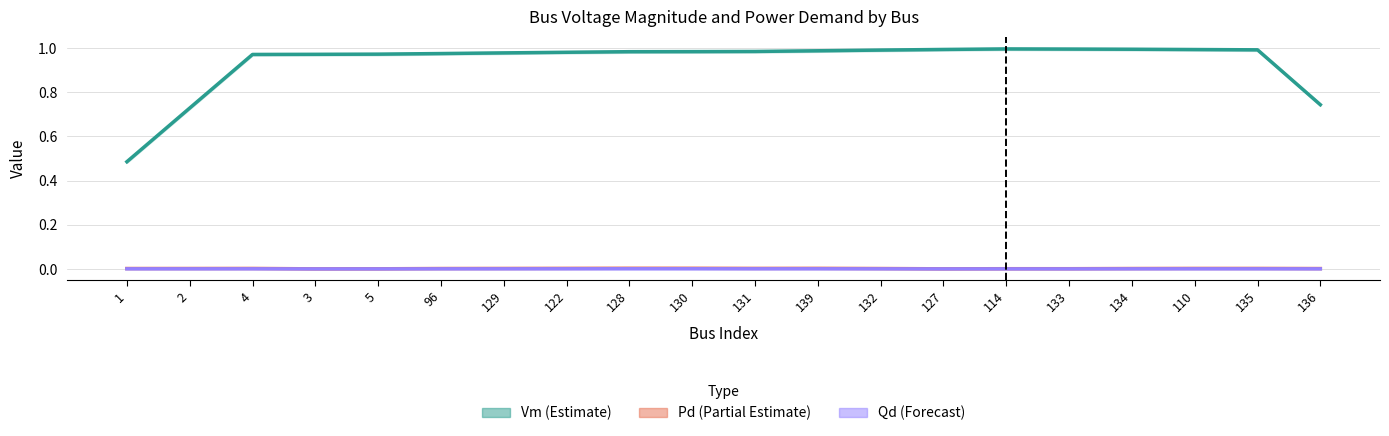

At which category is the sum across all series the highest?

114